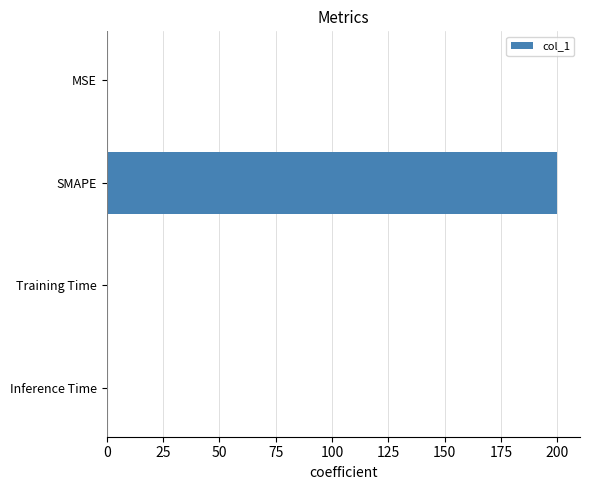

The chart shows a value of 0.0 at Training Time. True or false?

True